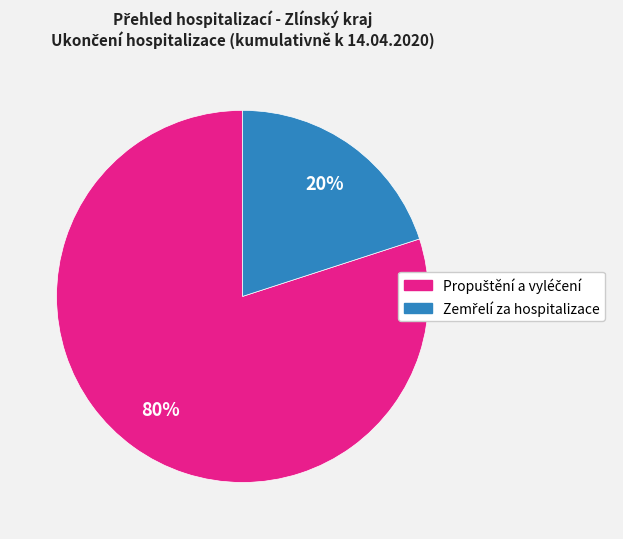

To the nearest percent, what is the average slice percentage?

50%